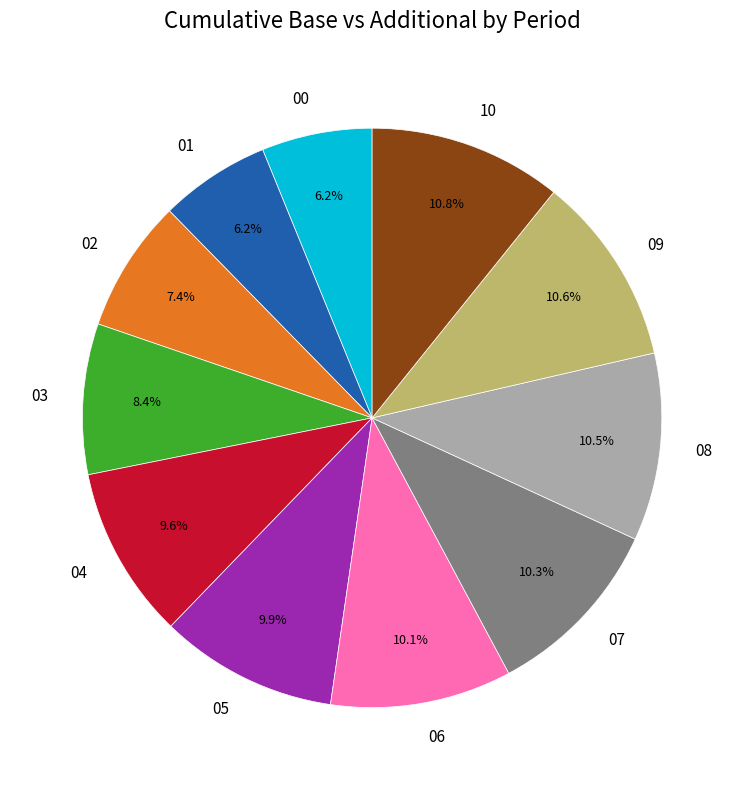

Is the sum of 05 and 00 greater than half?

No